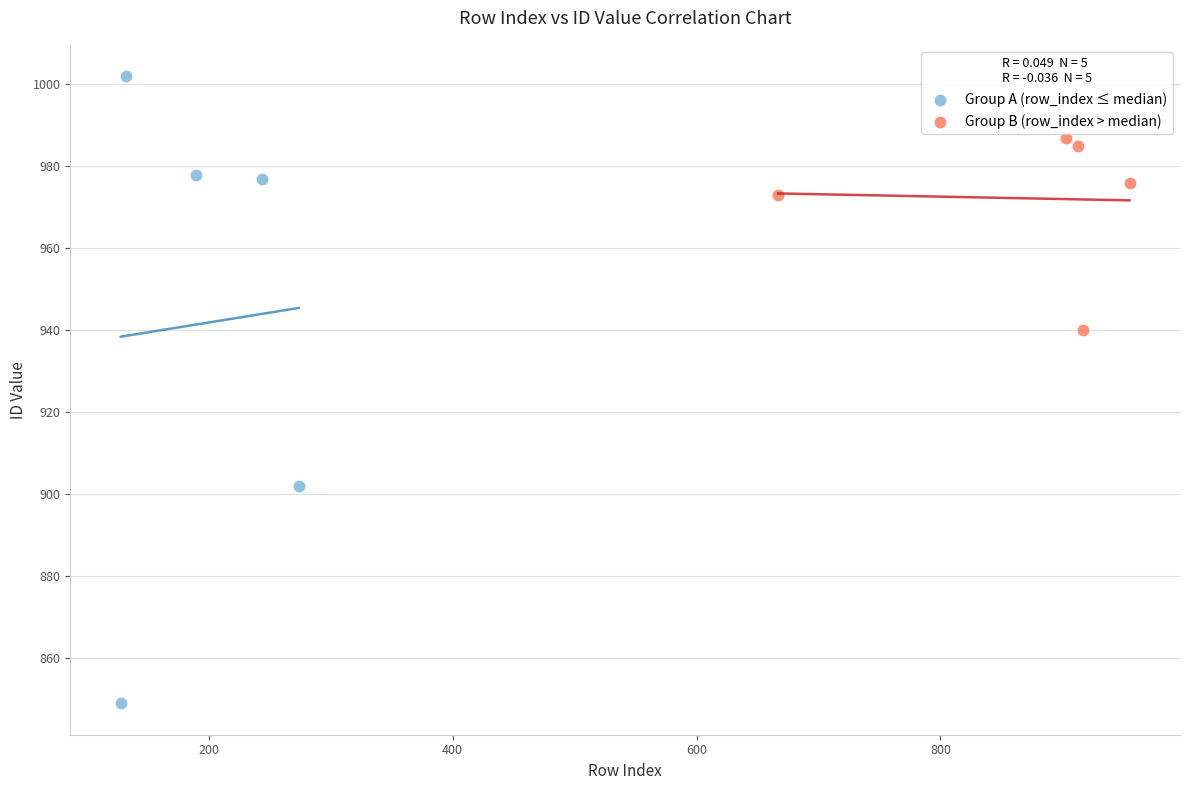

Which series has the widest spread of Y values?

Group A (row_index ≤ median)